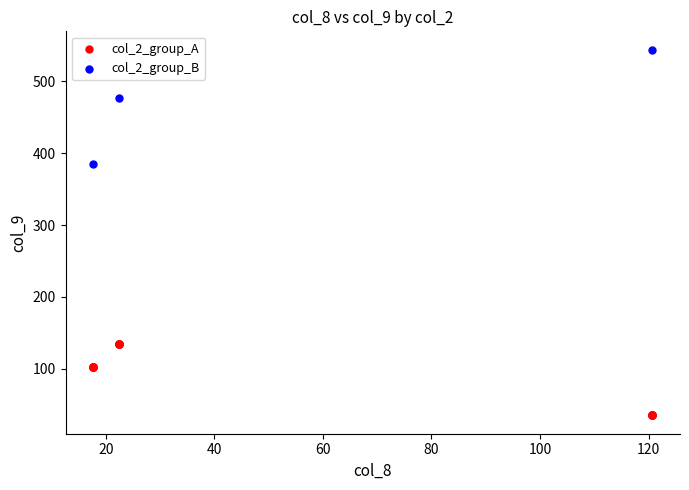

Which series contains the lowest Y value?

col_2_group_A